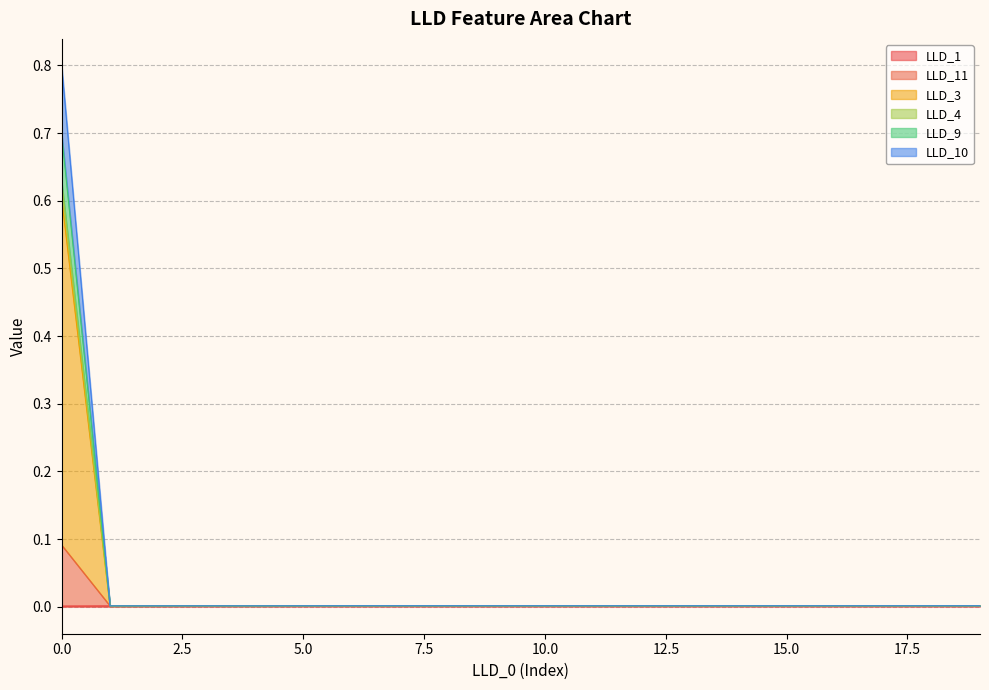

Is it true that LLD_11 equals 0.0 at 19?

True